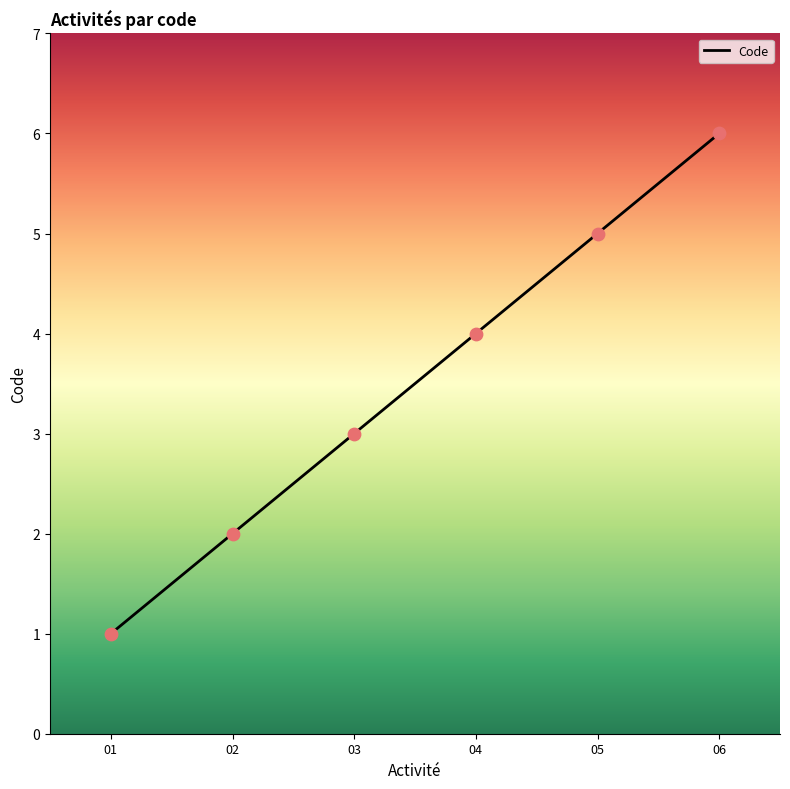

What is the change in value from 05 to 06?

+1